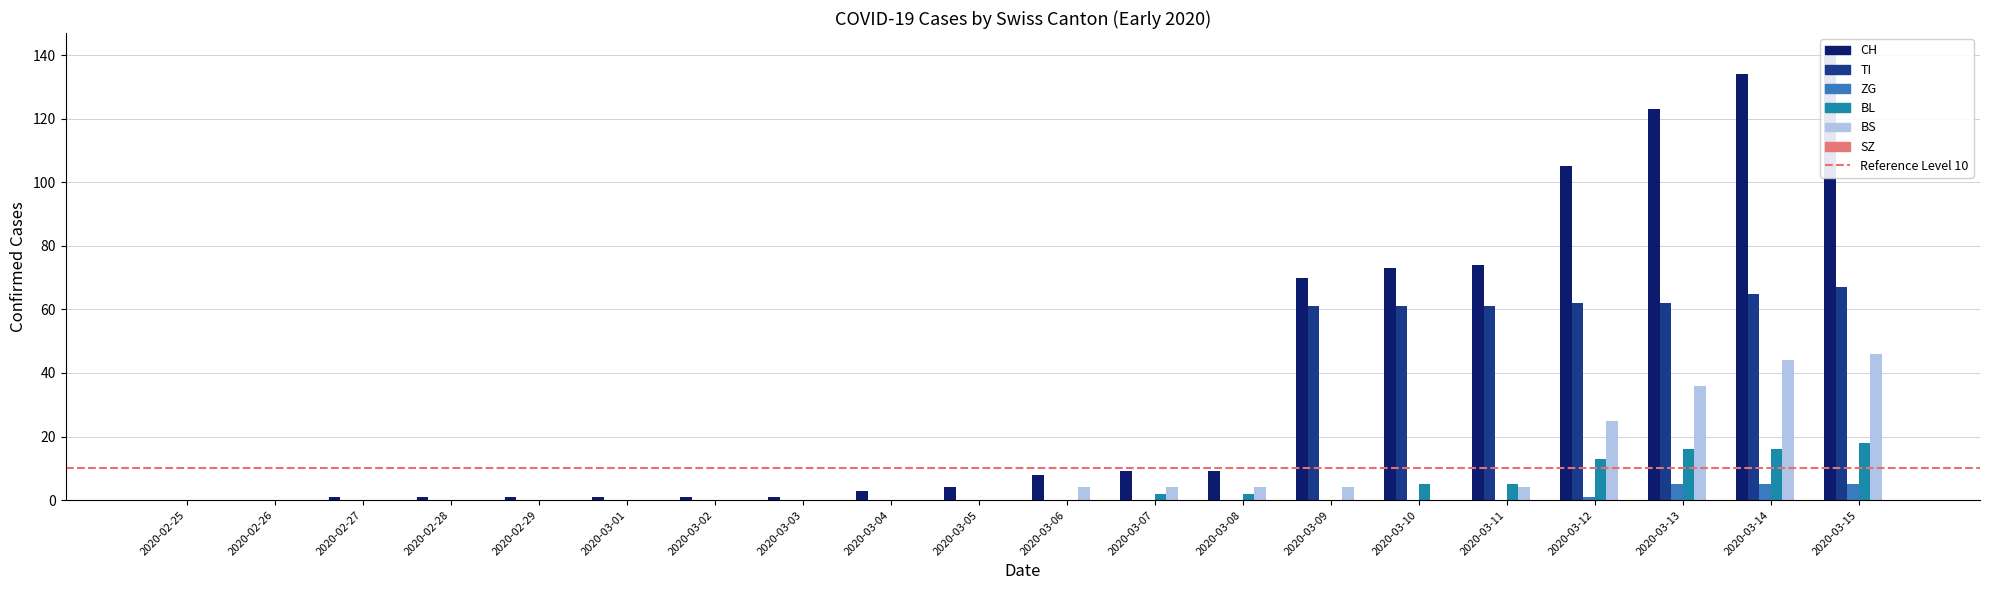

At 2020-03-15, list the series in order from smallest to largest.

ZG, BL, BS, TI, CH